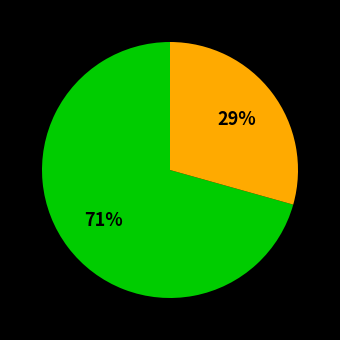

Is there any slice that represents more than half of the pie?

Yes